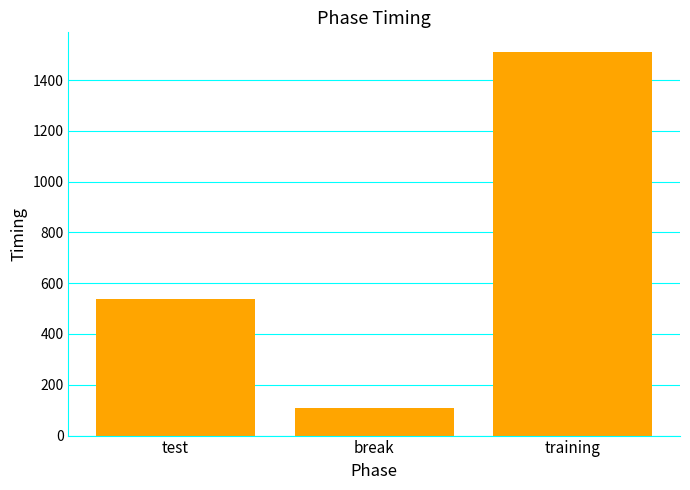

How many bars are there in total?

3